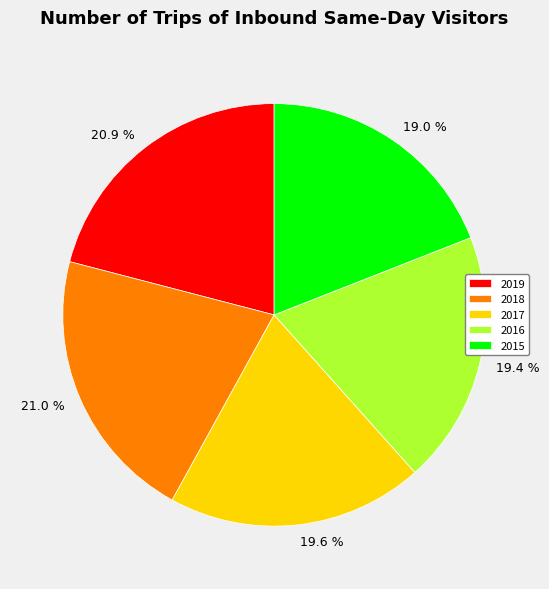

Combined, do 2018 and 2017 account for over 50%?

No